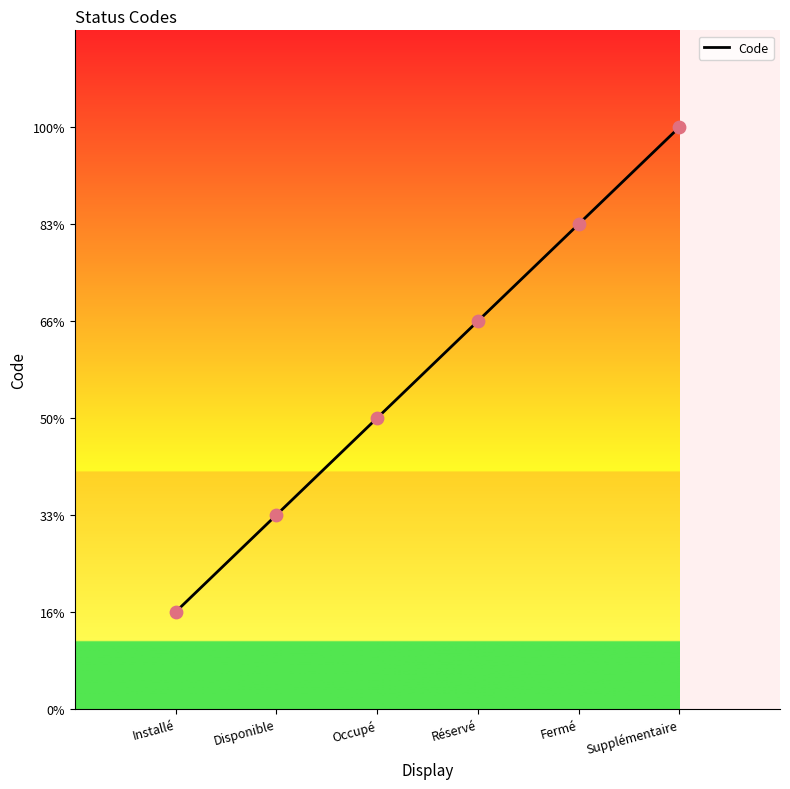

Does the chart have visible grid lines?

No